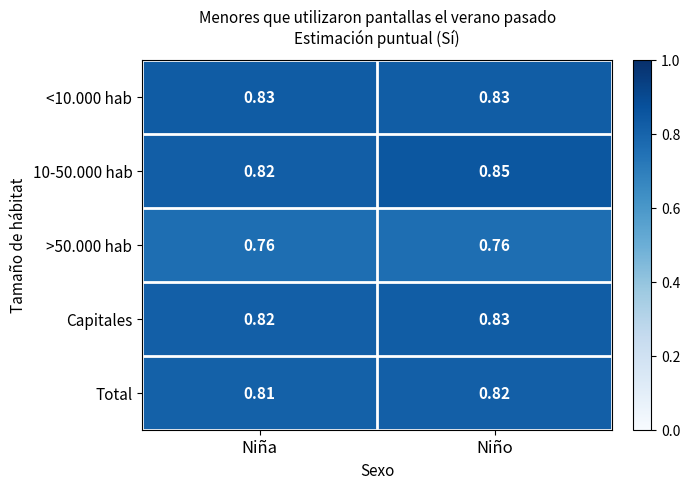

List the labels in order of 10-50.000 hab value, largest first.

Niño, Niña